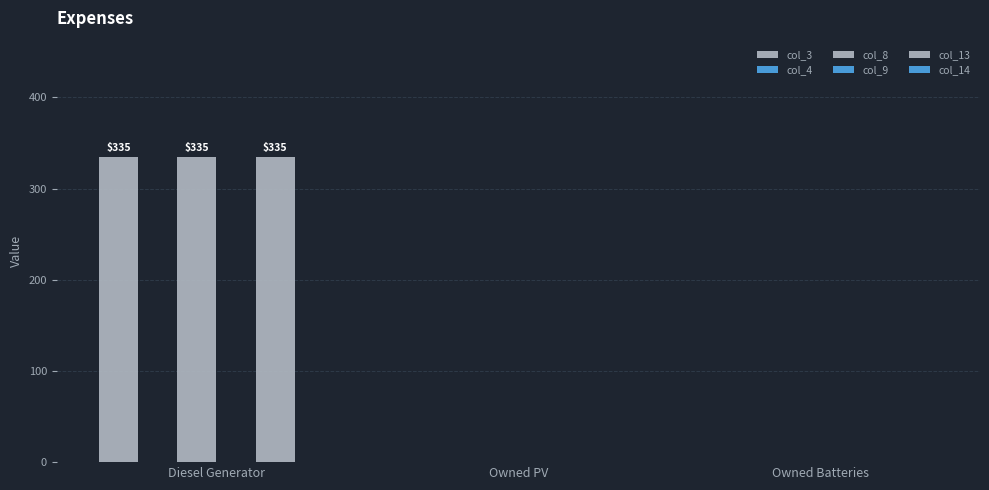

Which label corresponds to the smallest value in the chart?

Owned PV